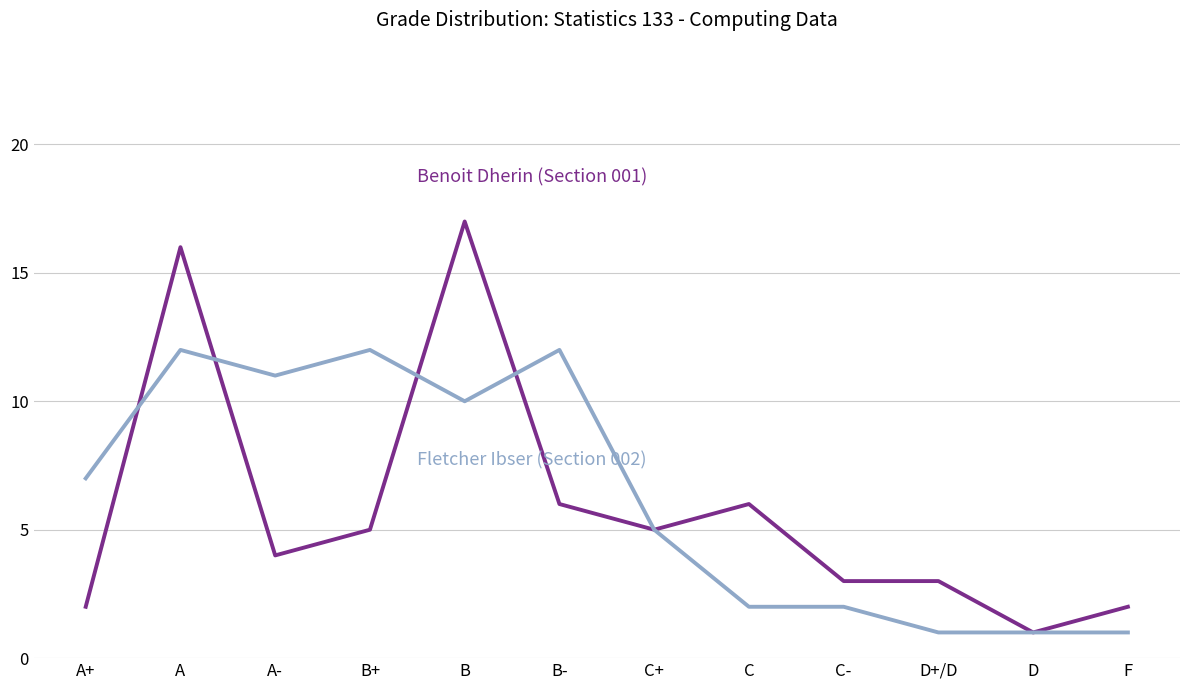

What is the maximum value shown in the chart?

17